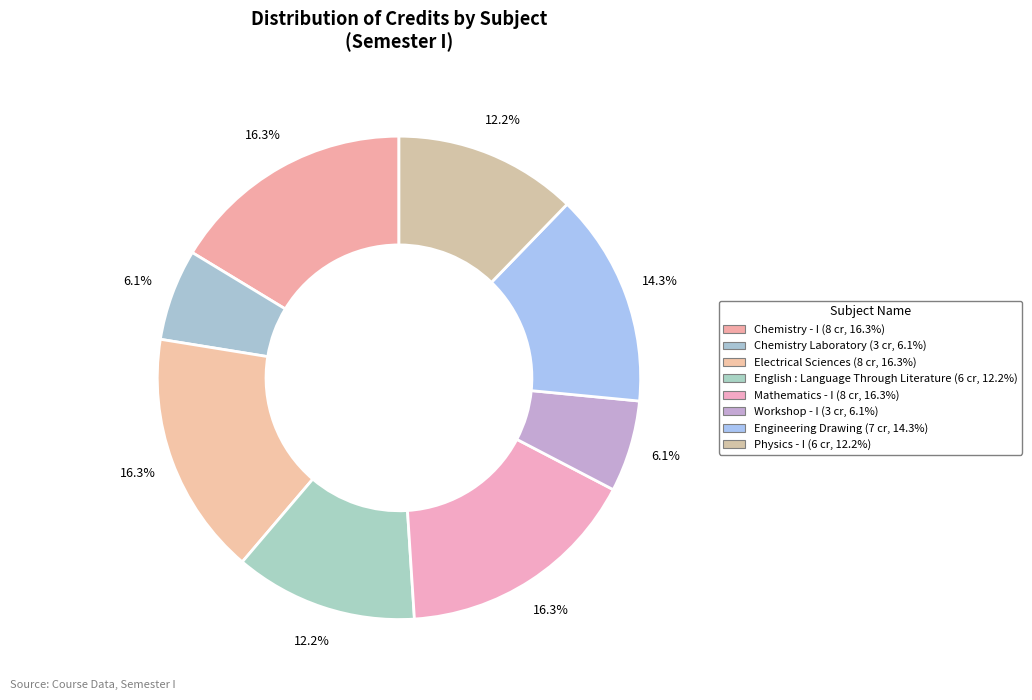

To the nearest percent, what is the average slice percentage?

12%